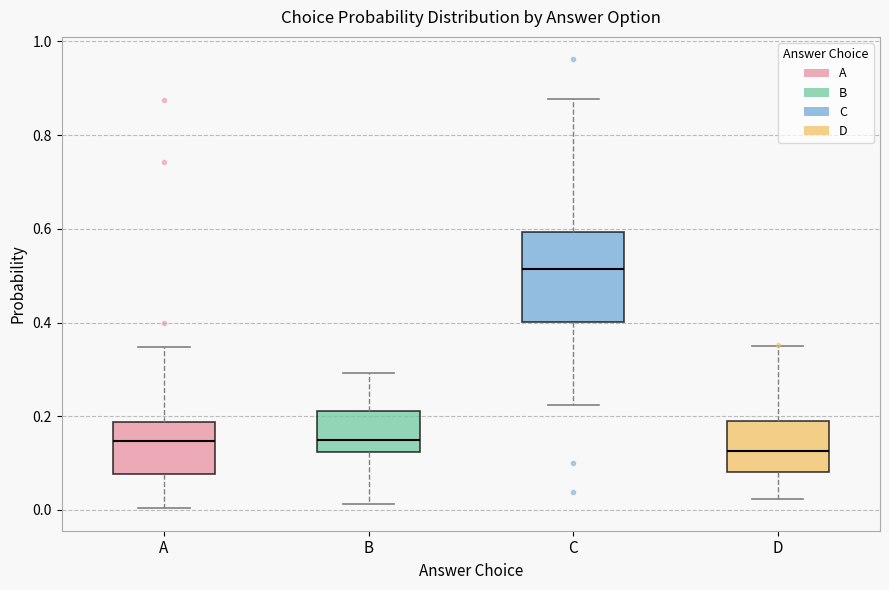

Where does the lower whisker of the box for D end on the y-axis? The values are not printed on the chart, so give them approximately, as read against the axis.

0.02